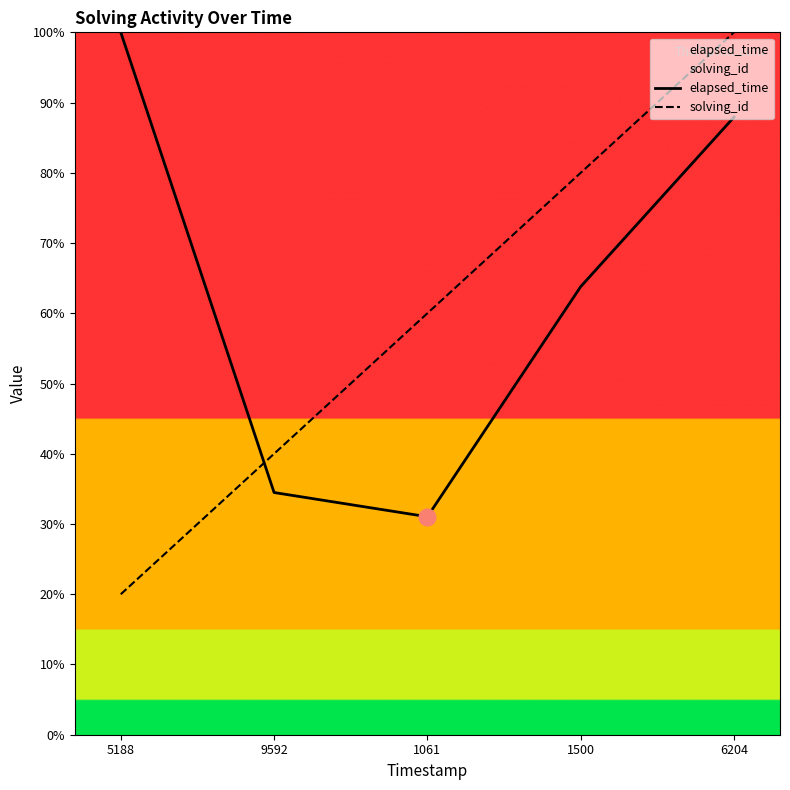

What position from the right is 9592?

4